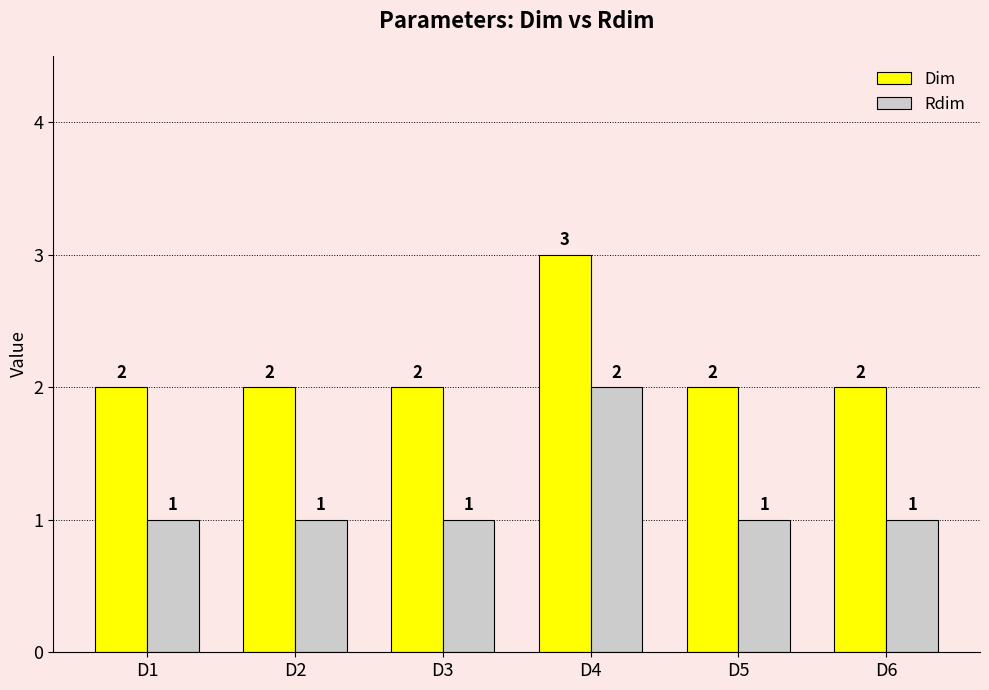

Are the bars grouped side by side (vs. stacked)?

Yes